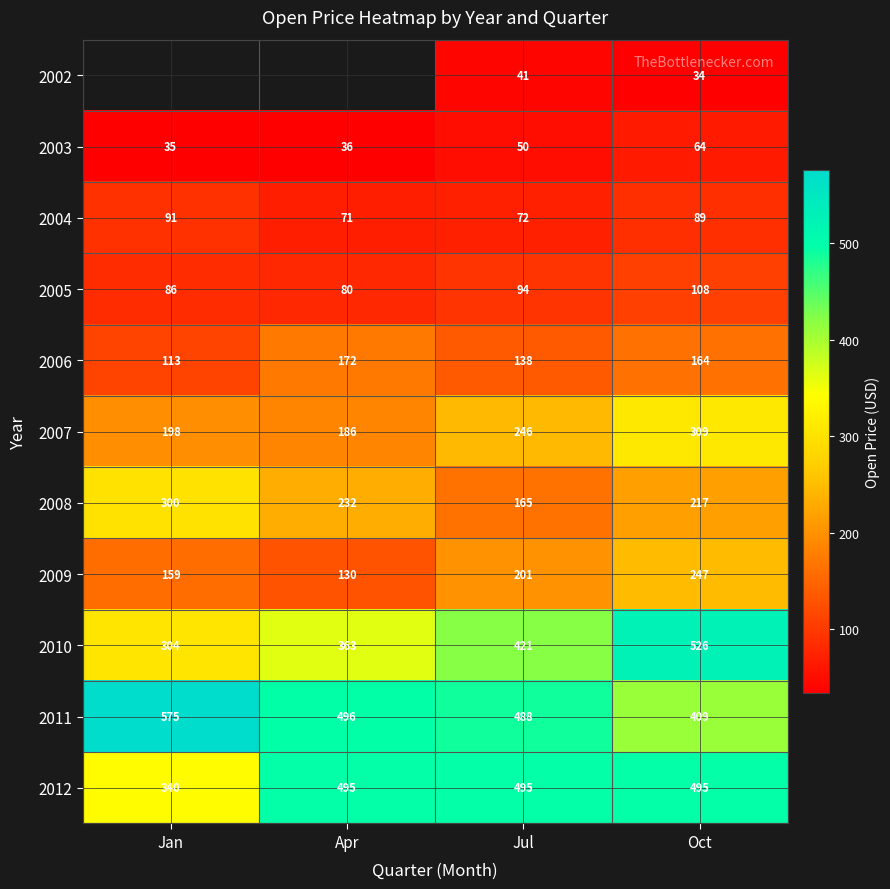

Which category has the highest value across all series?

Jan